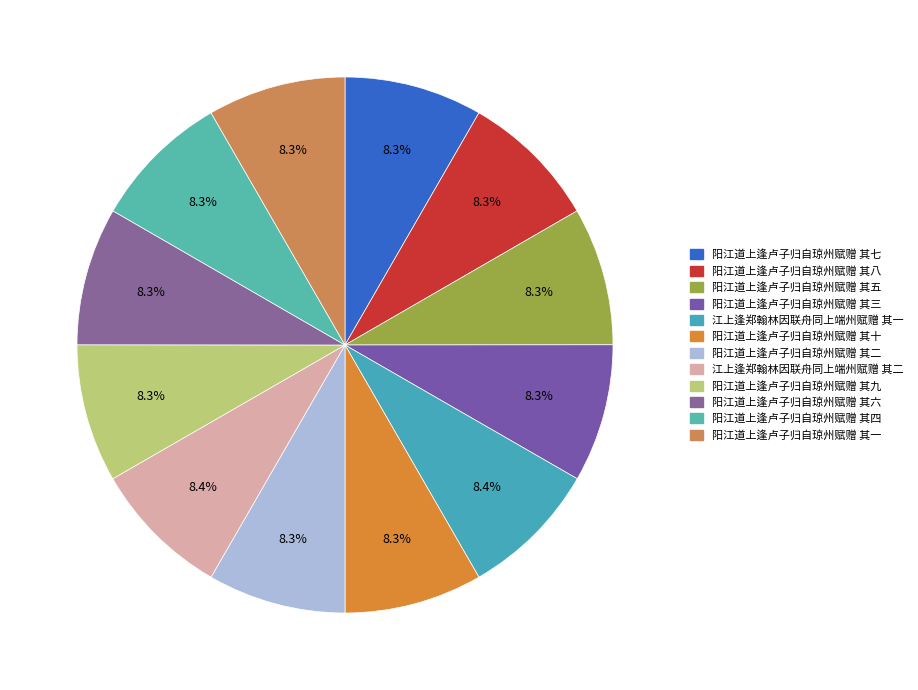

Count the number of slices in the pie.

12